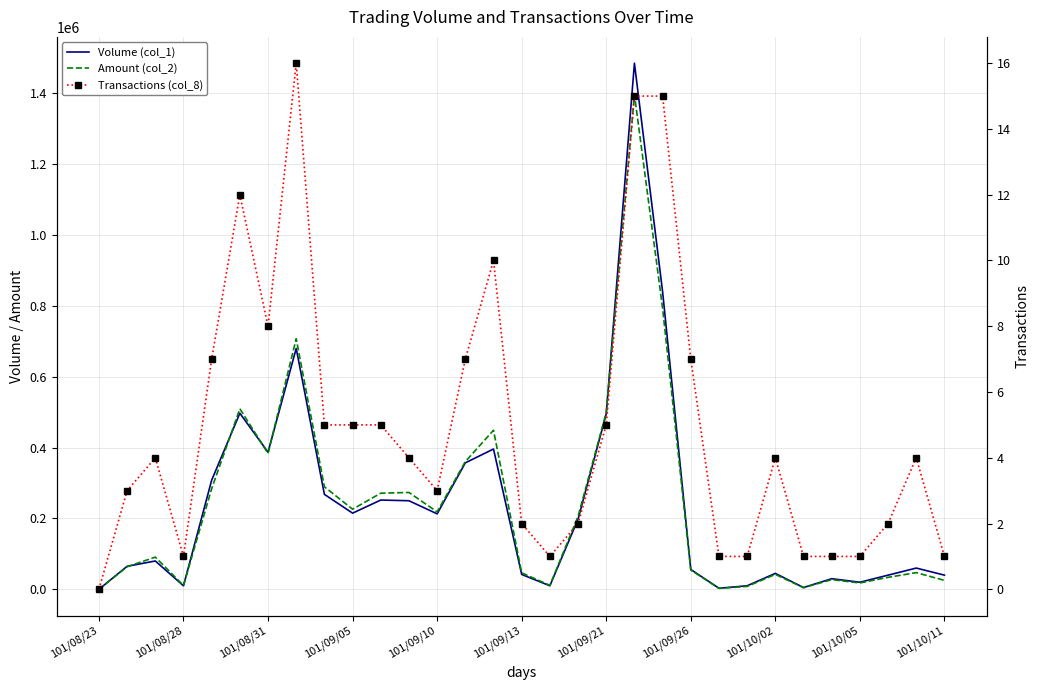

How many data points in Transactions (col_8) are less than 4?

14